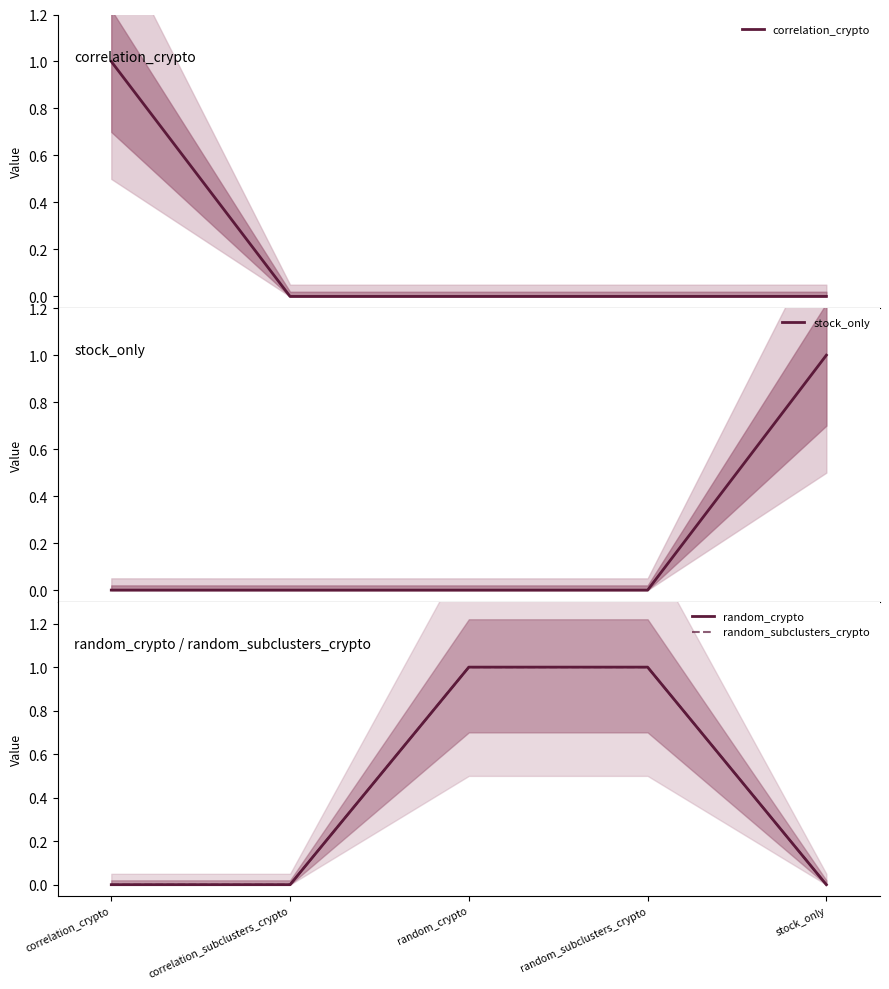

Which series has the largest total across all categories?

random_crypto